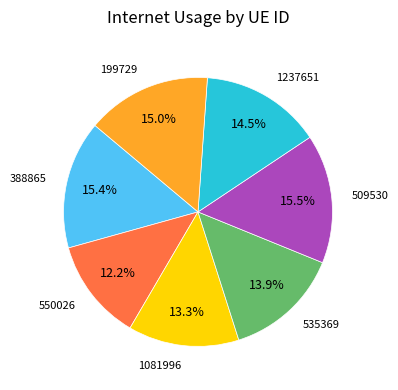

What percentage is the 535369 slice, to the nearest percent?

14%